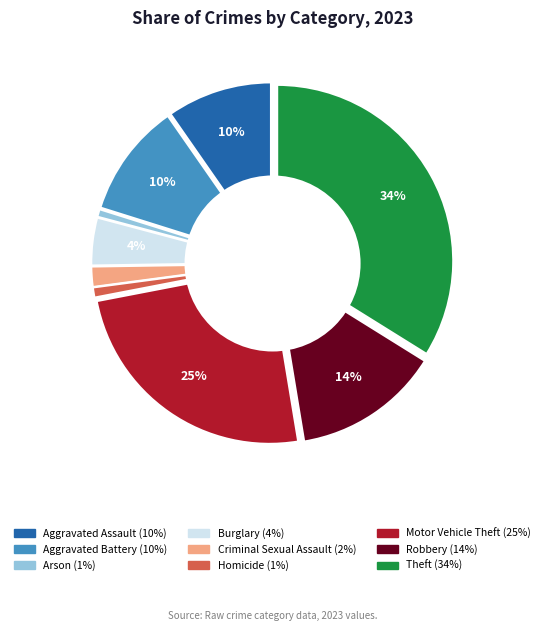

How many segments does this pie chart have?

9